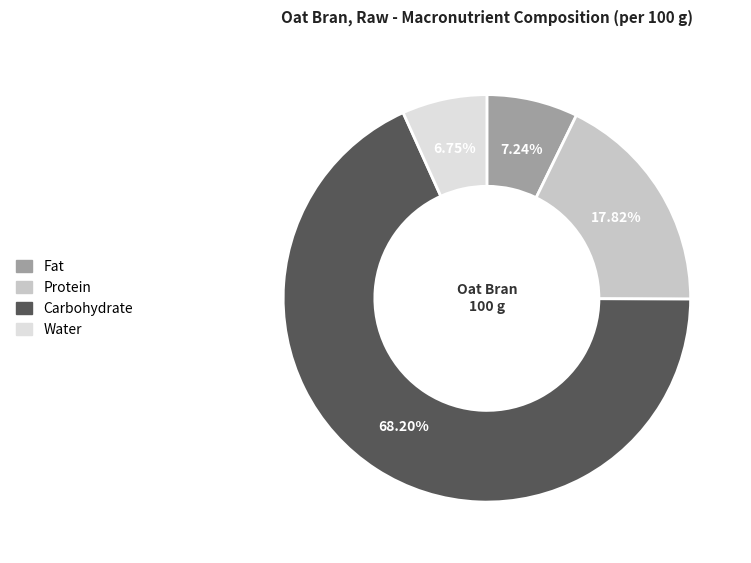

Is it true that Fat is 7% of the pie?

True